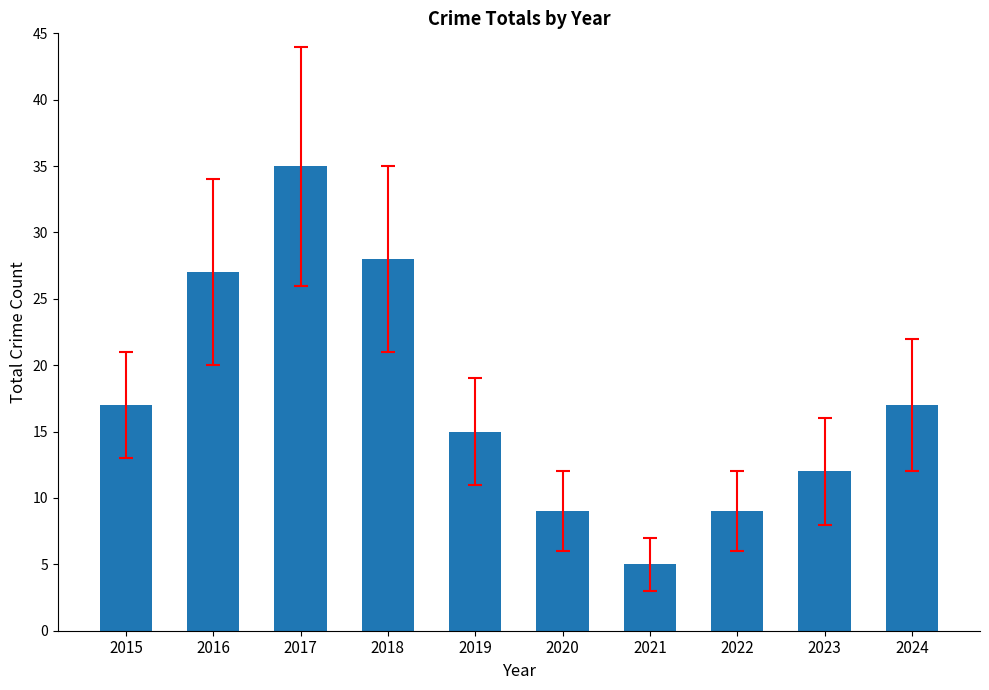

Reading left to right, list all the values displayed in this chart.

17	27	35	28	15	9	5	9	12	17